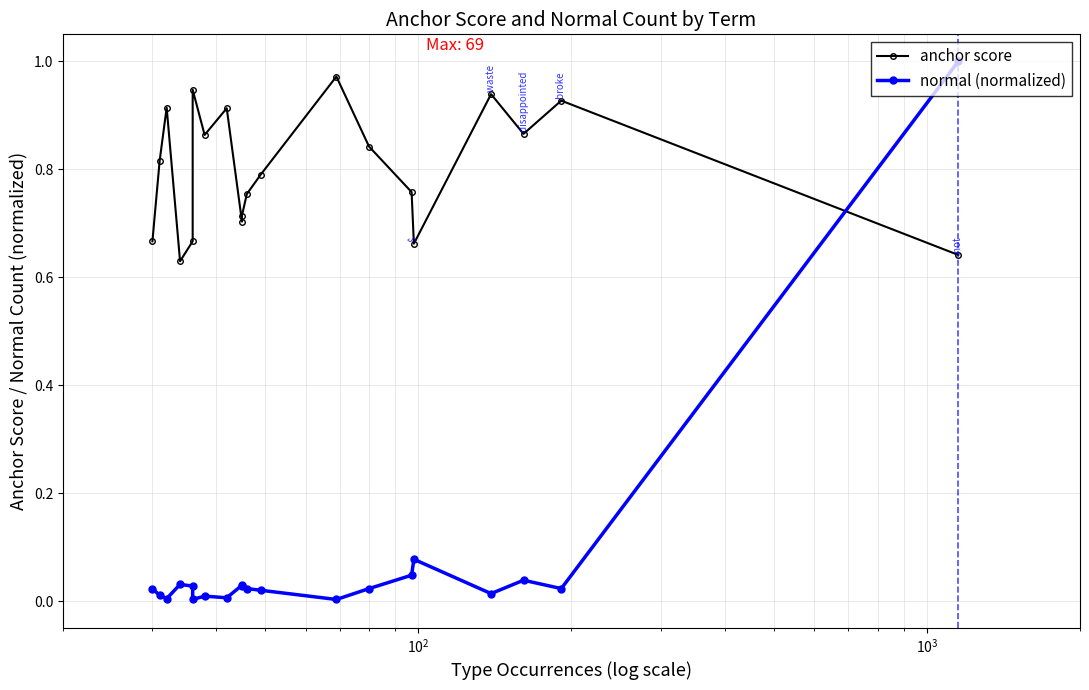

True or false: normal (normalized) has more than 1 points higher than both neighbors.

True